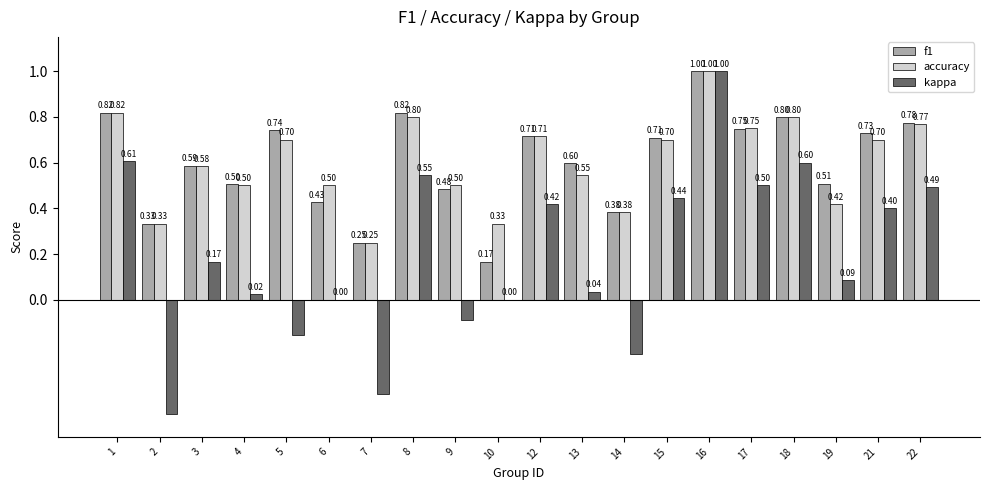

What is the spread (max minus min) of values at 5?

0.9